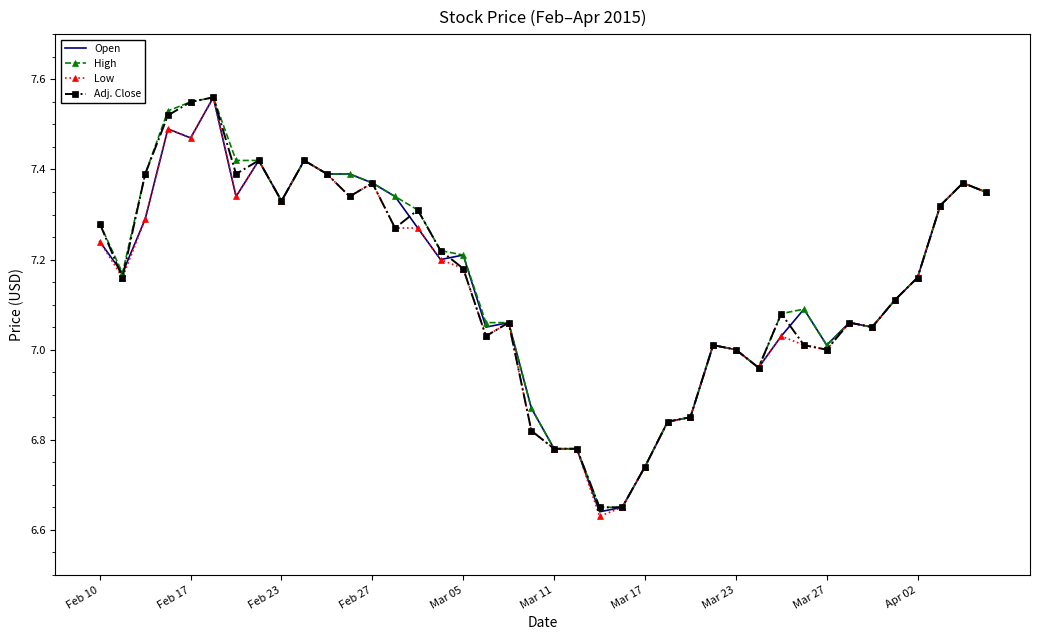

What are all the series names shown in the legend?

Open, High, Low, Adj. Close